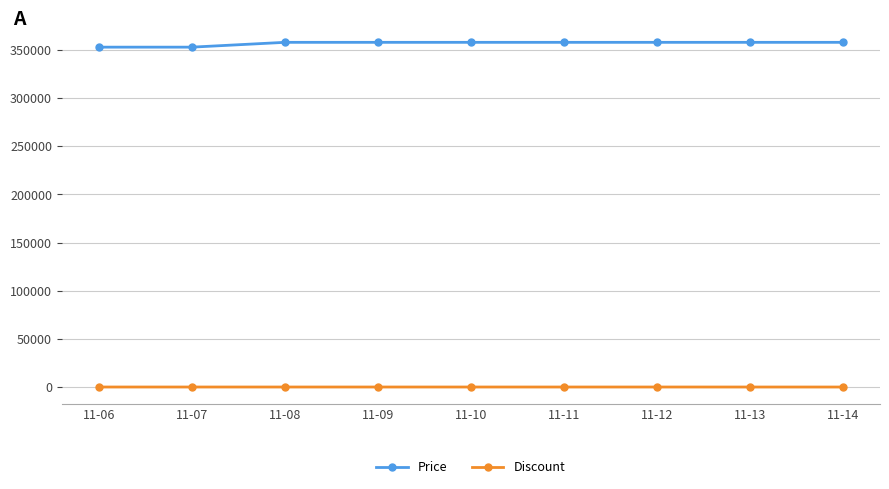

What is the average value of the Discount series?

6